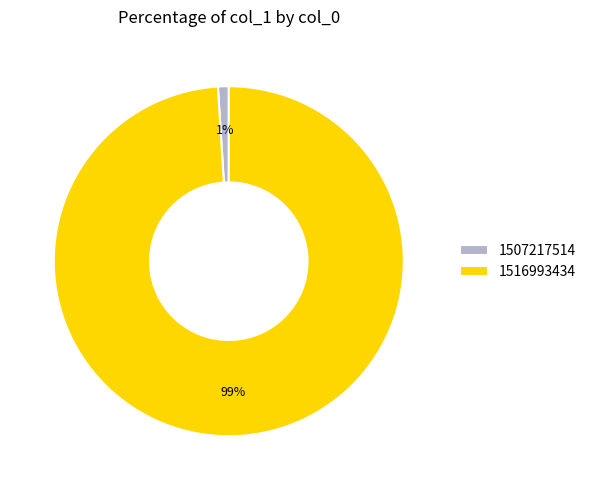

Does 1516993434 represent more than half of the total?

Yes